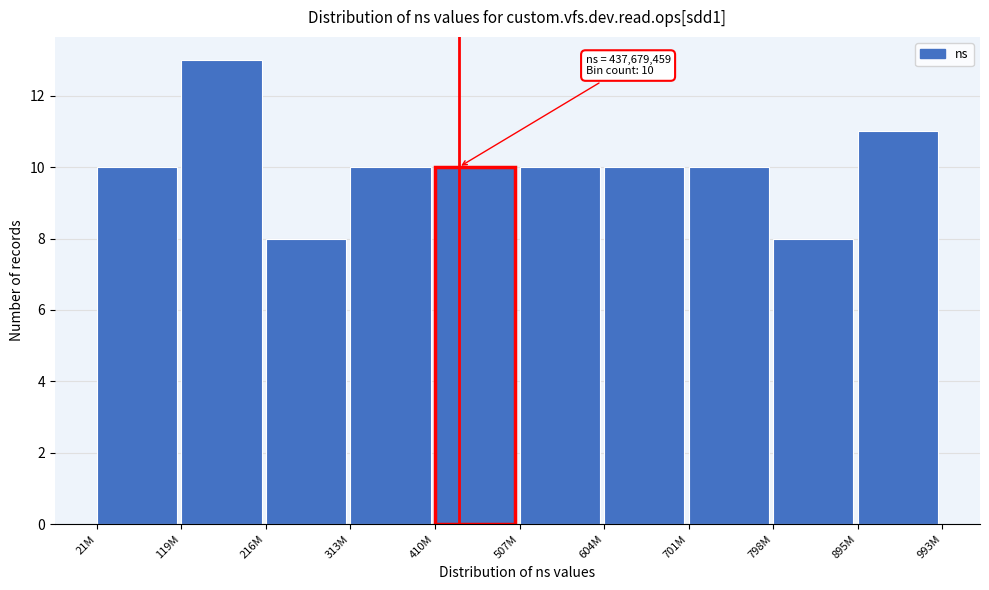

Reading left to right, transcribe all the data shown in this chart.

21M=10	119M=13	216M=8	313M=10	410M=10	507M=10	604M=10	701M=10	798M=8	895M=11